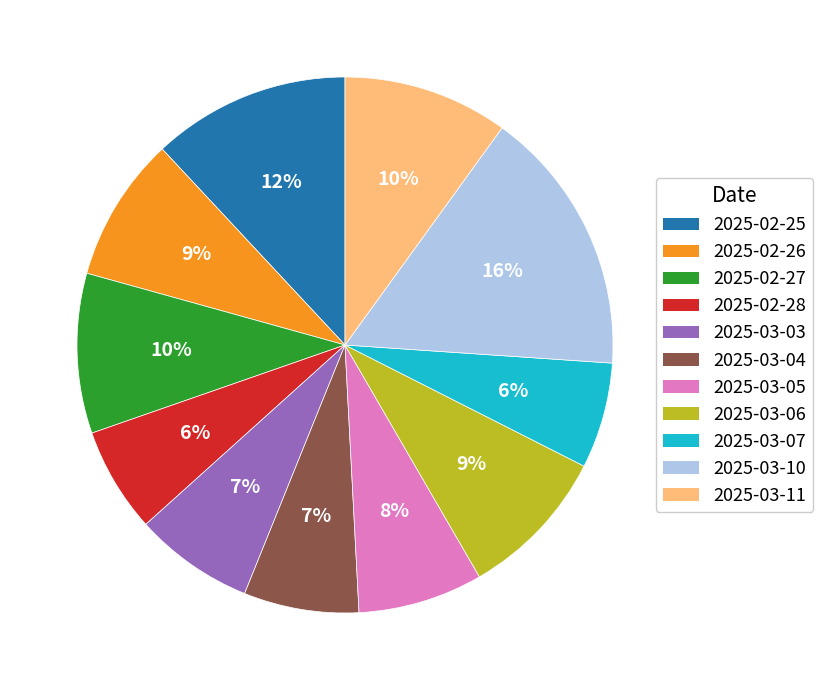

Count the number of slices in the pie.

11